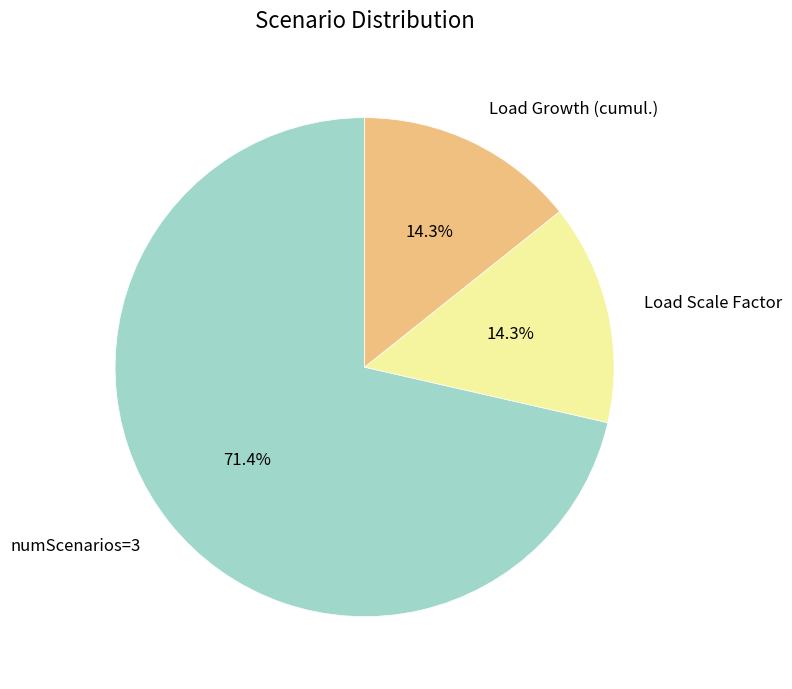

Which slice represents more than half of the pie?

numScenarios=3